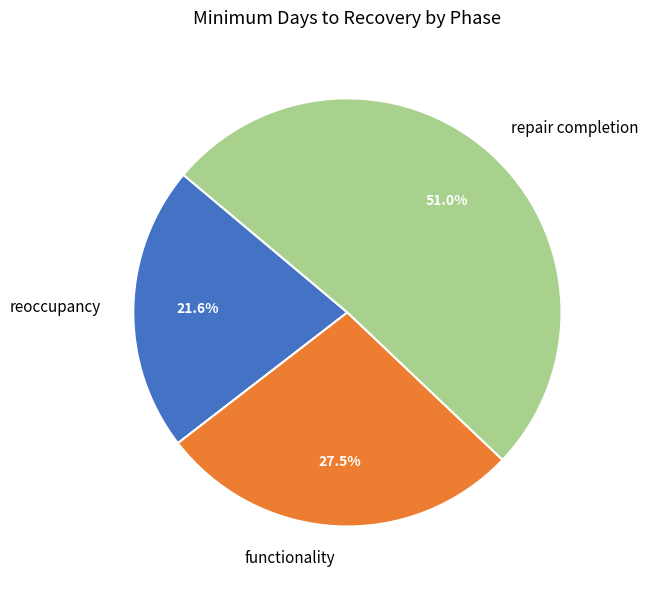

What is the smallest slice in the pie chart?

reoccupancy